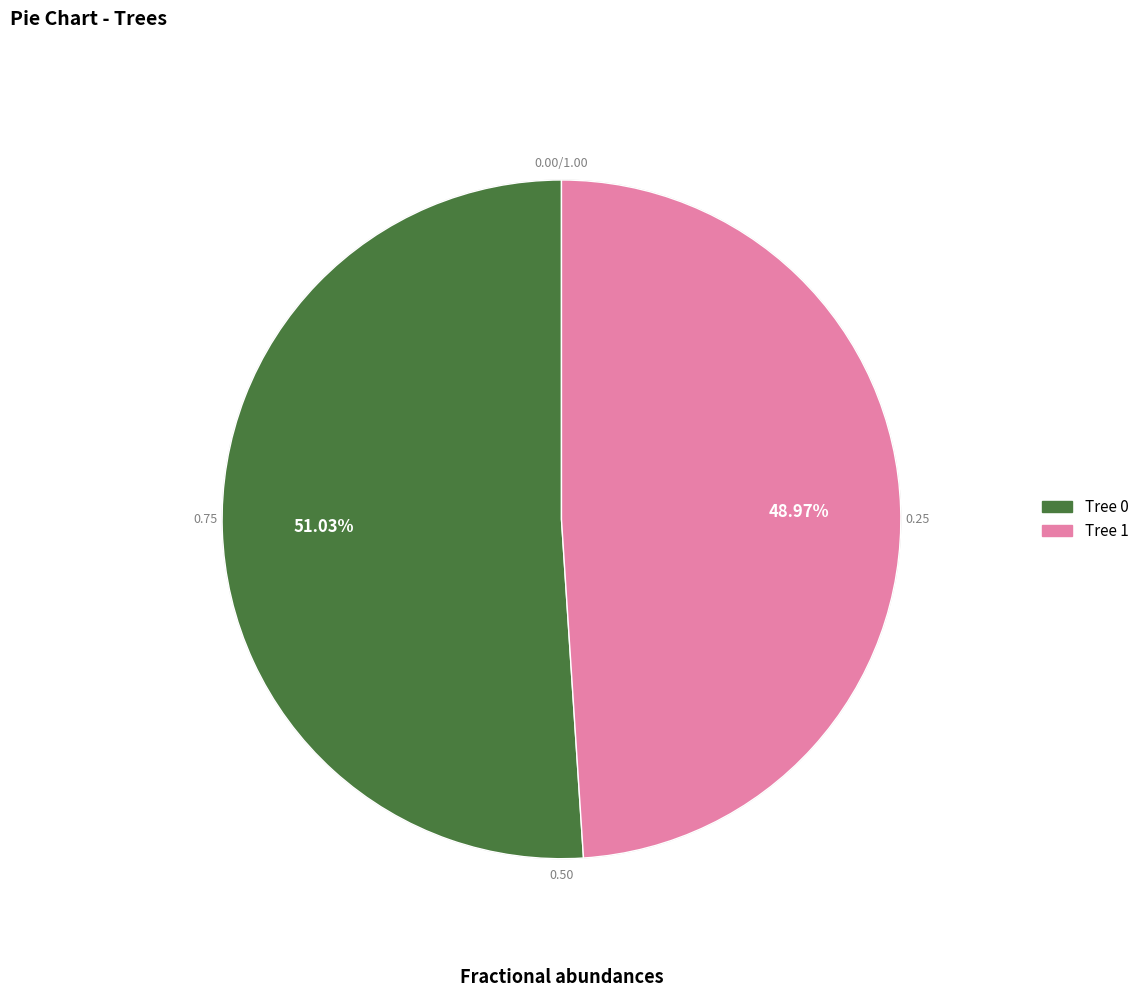

True or false: Tree 1 accounts for 99% of the total.

False